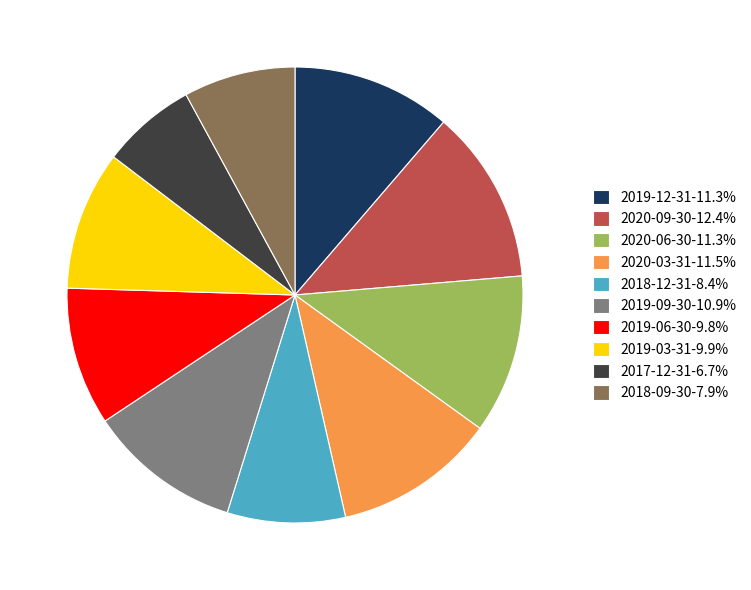

Between 2018-09-30 and 2019-03-31, which is larger?

2019-03-31